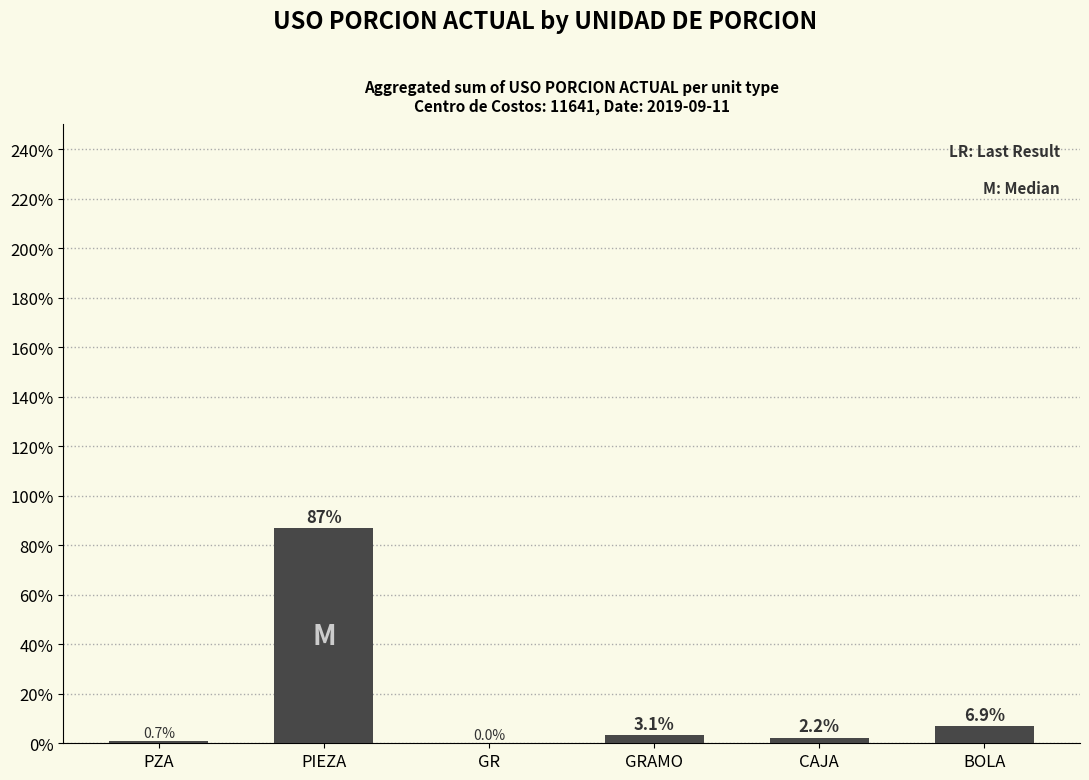

Where does the data first go above 3?

PIEZA